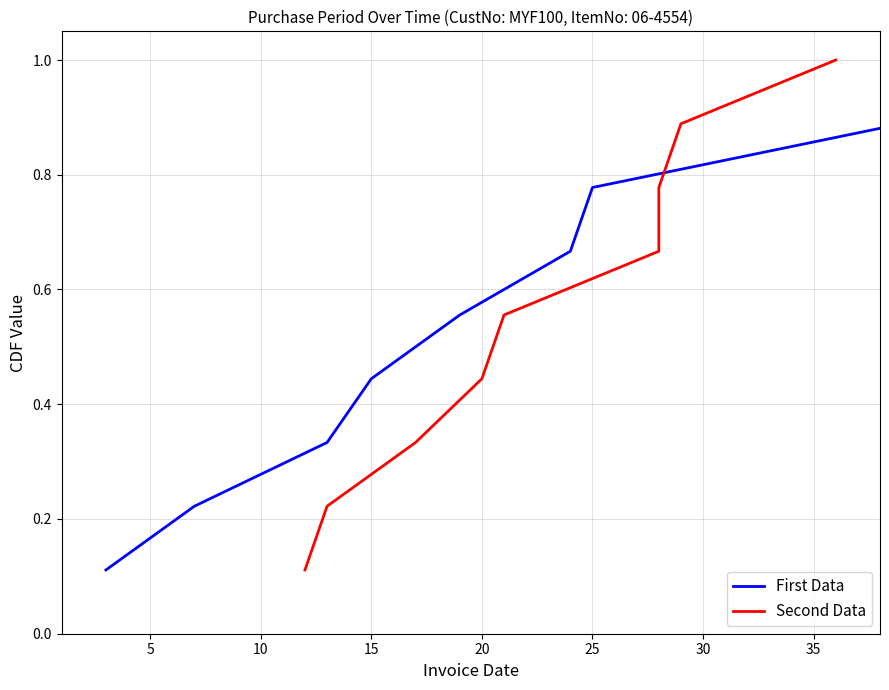

What are all the series names shown in the legend?

First Data, Second Data